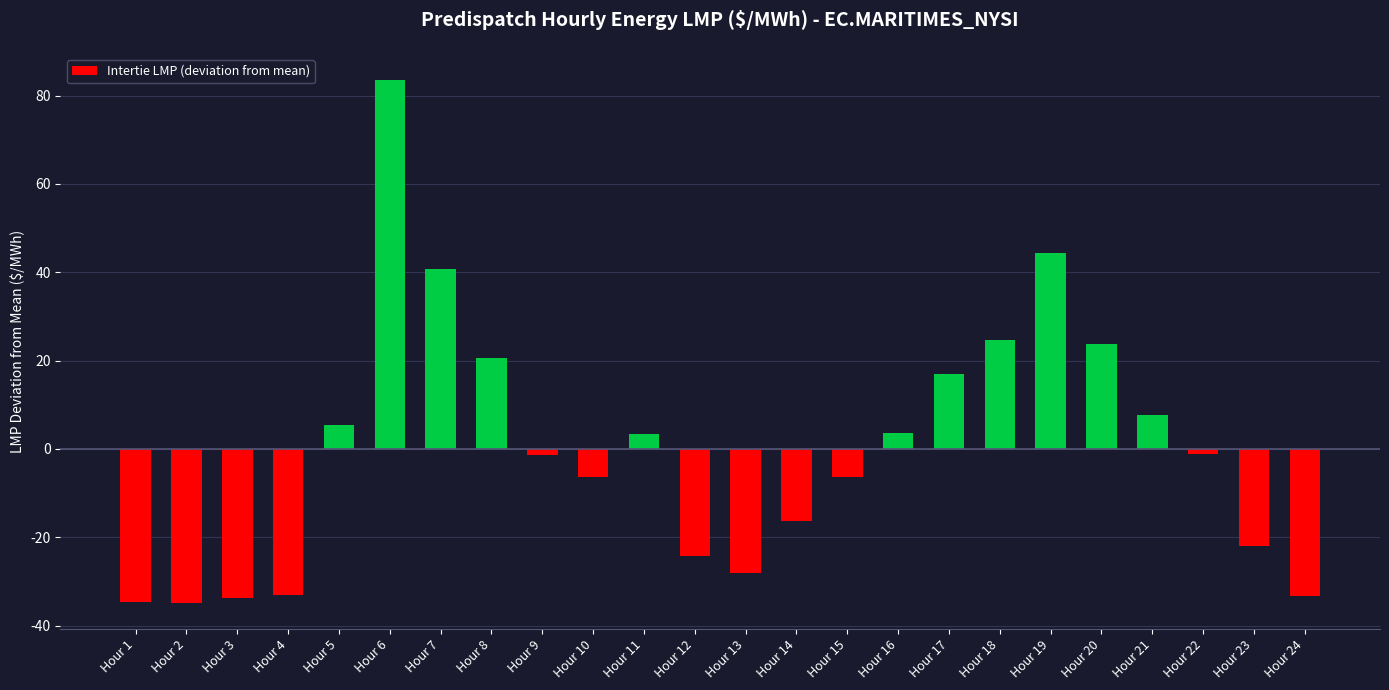

Which has a higher value, Hour 23 or Hour 4?

Hour 23